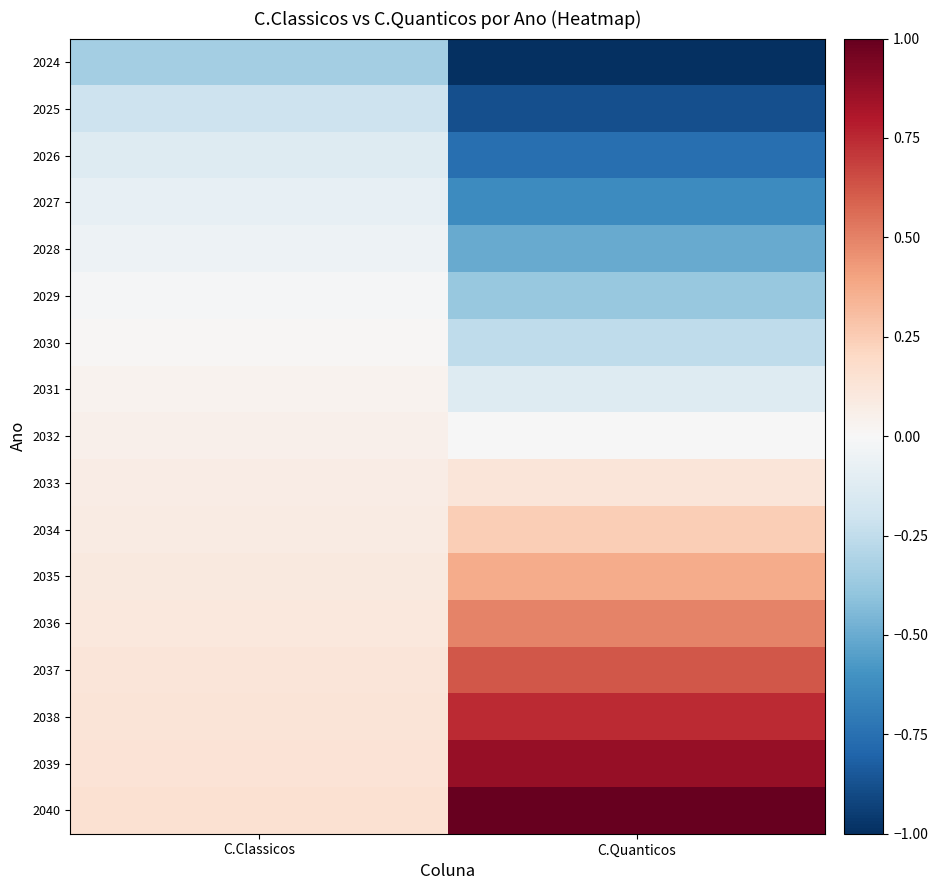

At how many categories does at least one series exceed 0?

2